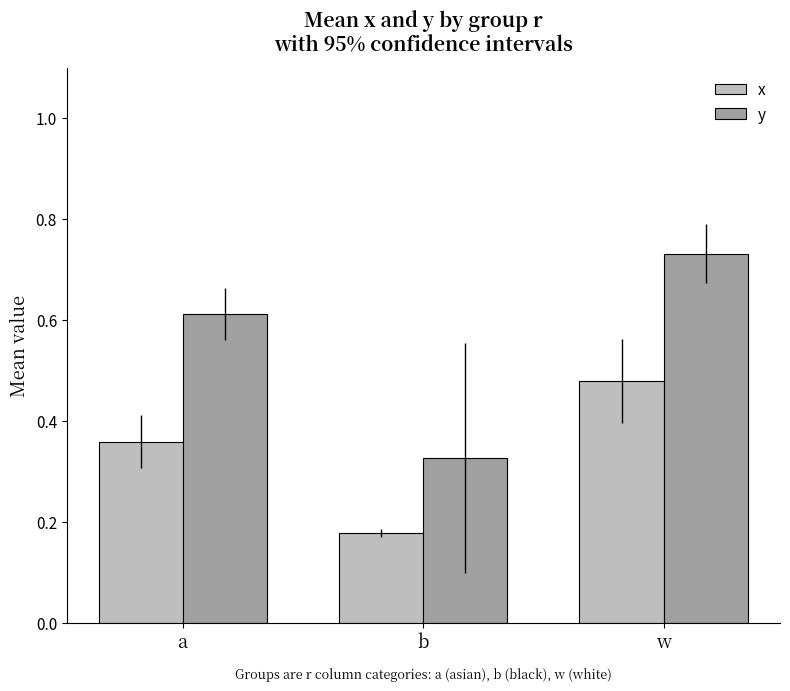

At which category is the sum across all series the highest?

w